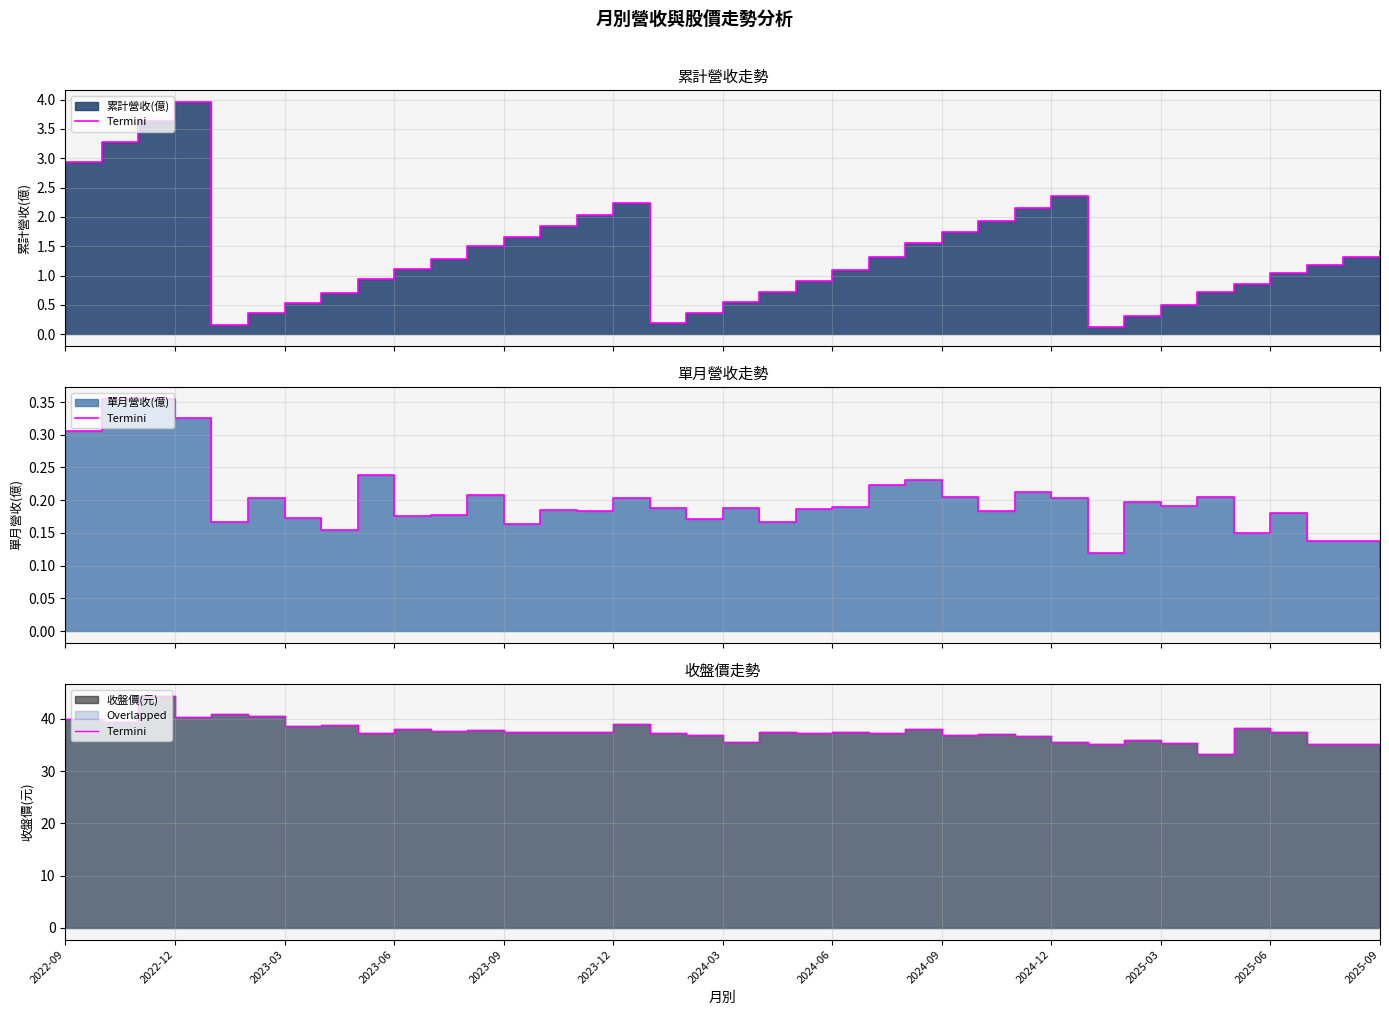

How many categories are shown in the chart?

37